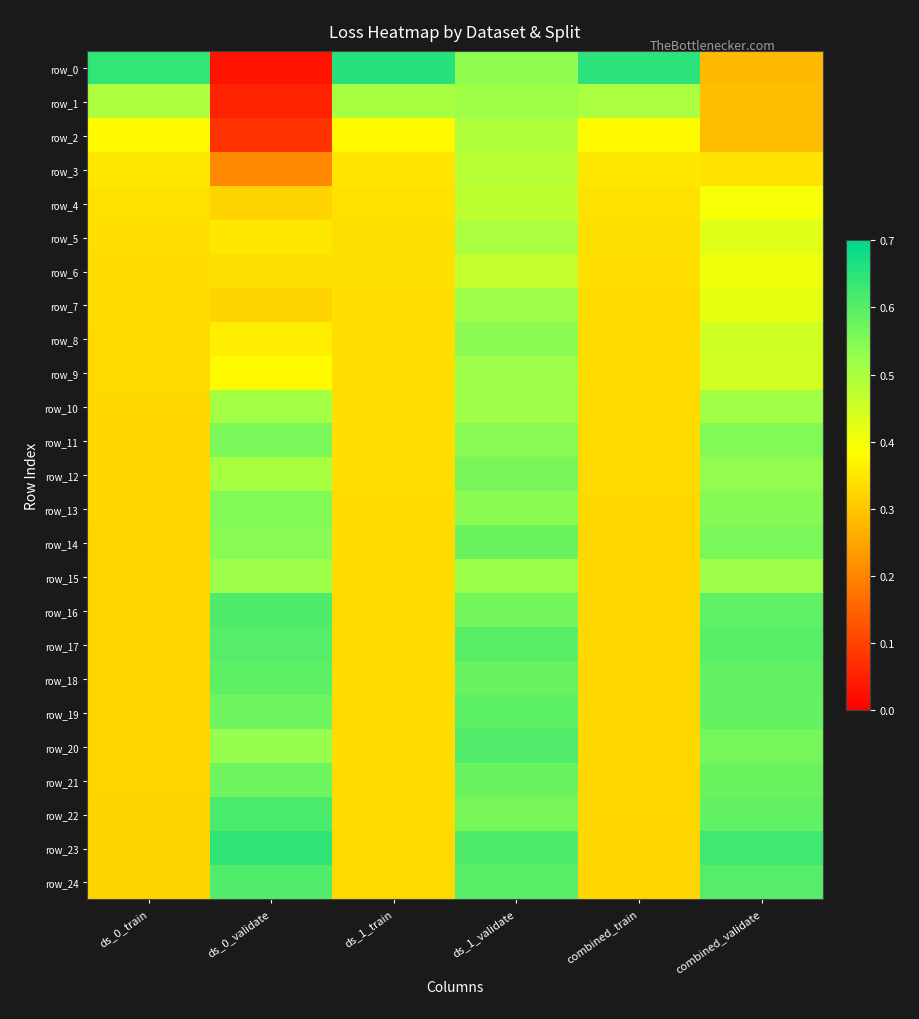

Is it true that row_5 equals 0.3 at ds_1_validate?

False